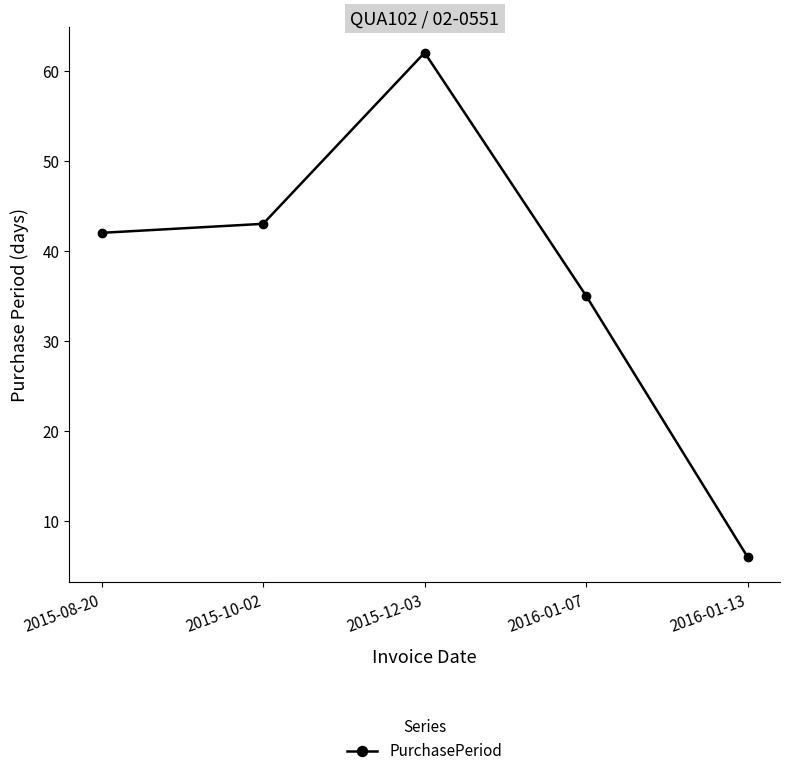

How many points are higher than both their immediate neighbors (excluding endpoints)?

1